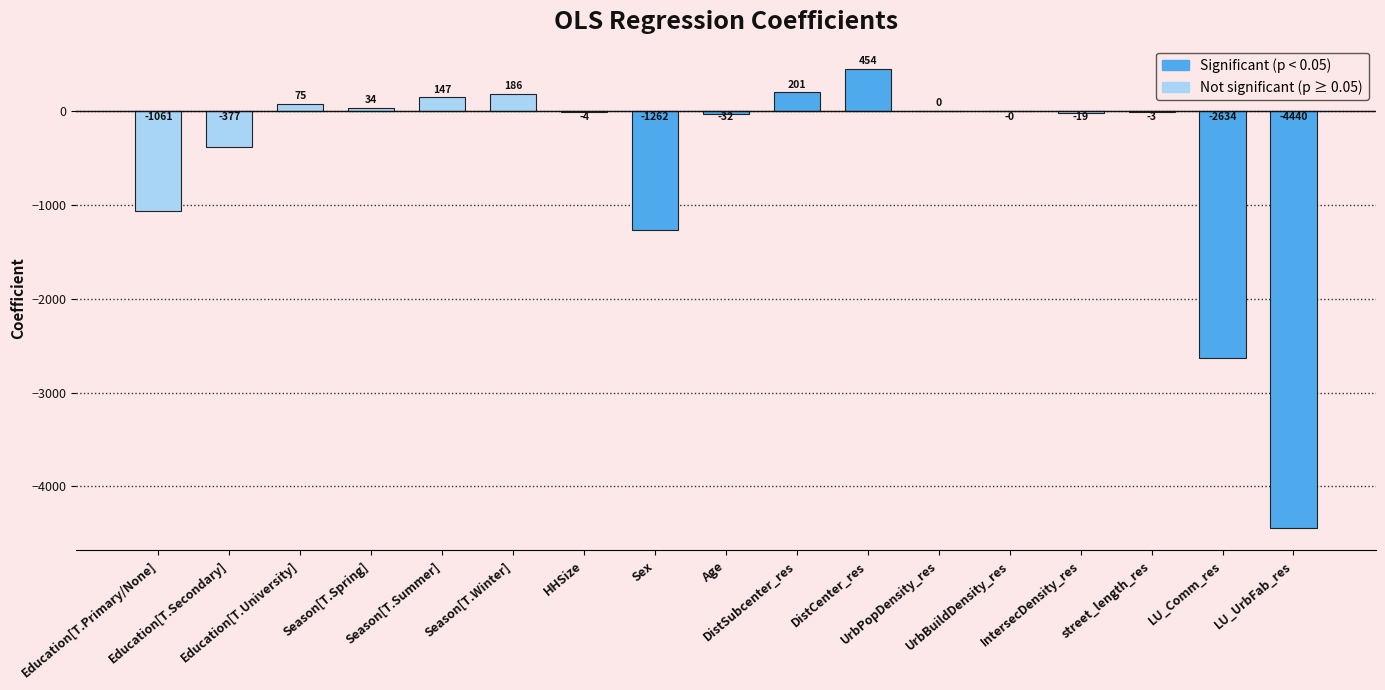

Is it true that the value at Age is -32.4?

True